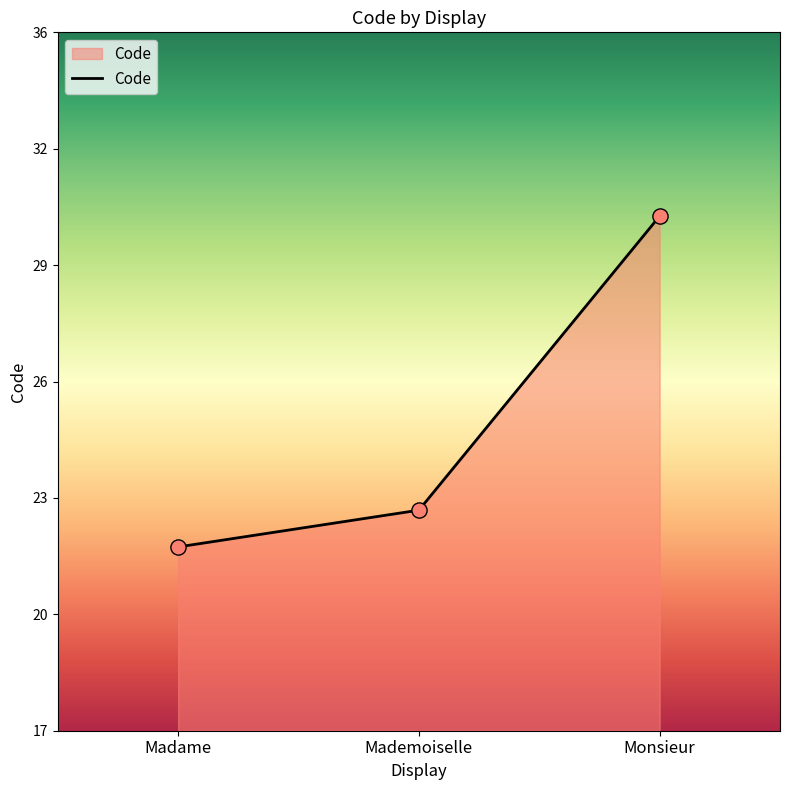

What is the change in value from Madame to Monsieur?

+9